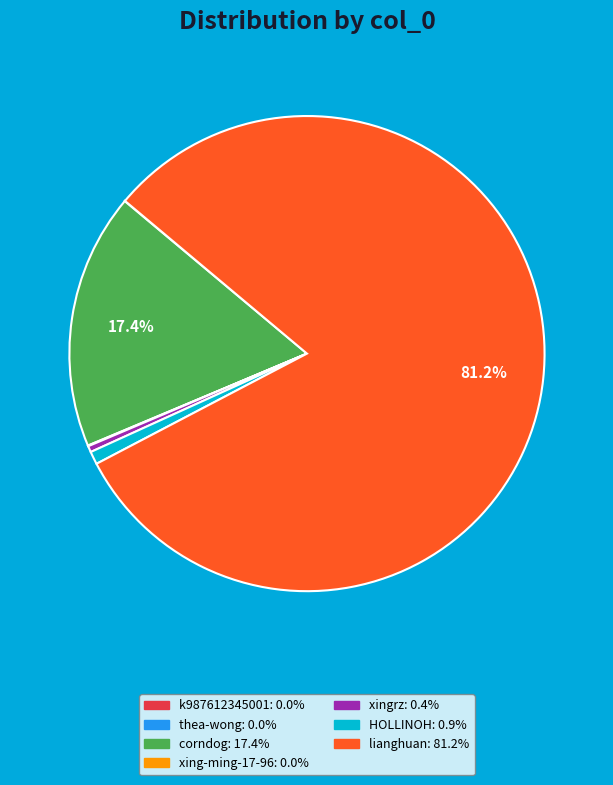

To the nearest percent, what is the difference between the largest and smallest slice percentages?

81%